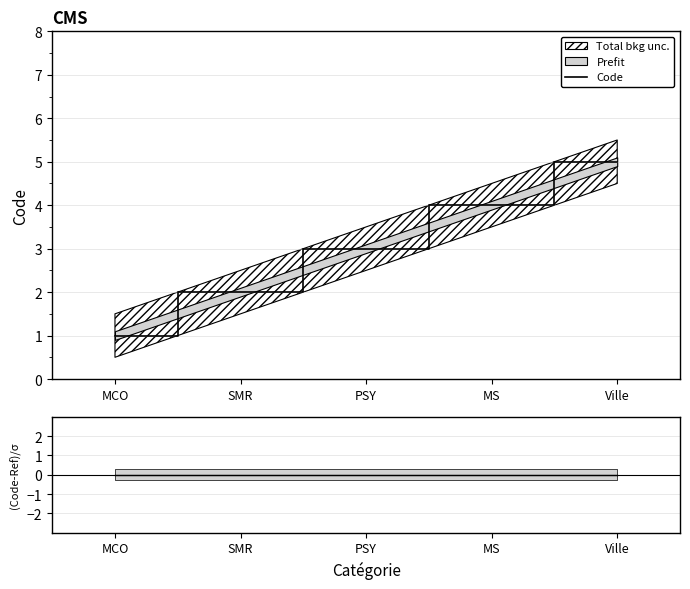

What is the difference between the maximum and minimum values in the Code series?

4